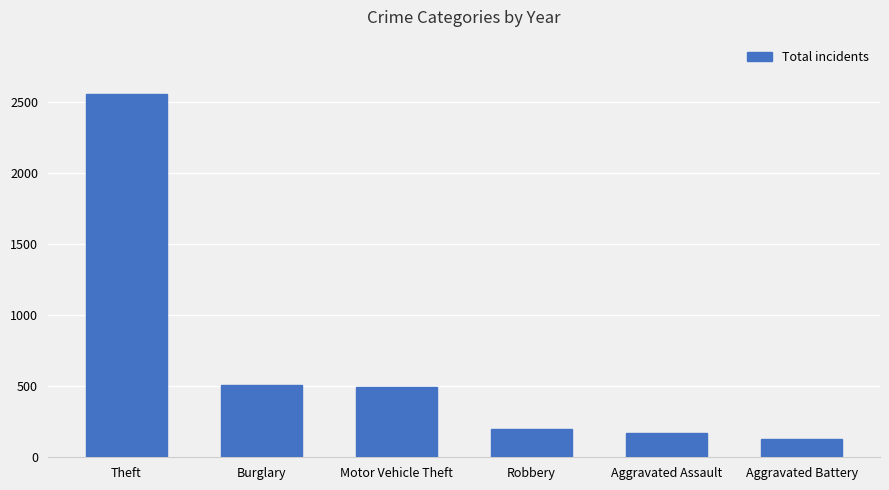

Which label corresponds to the smallest value in the chart?

Aggravated Battery